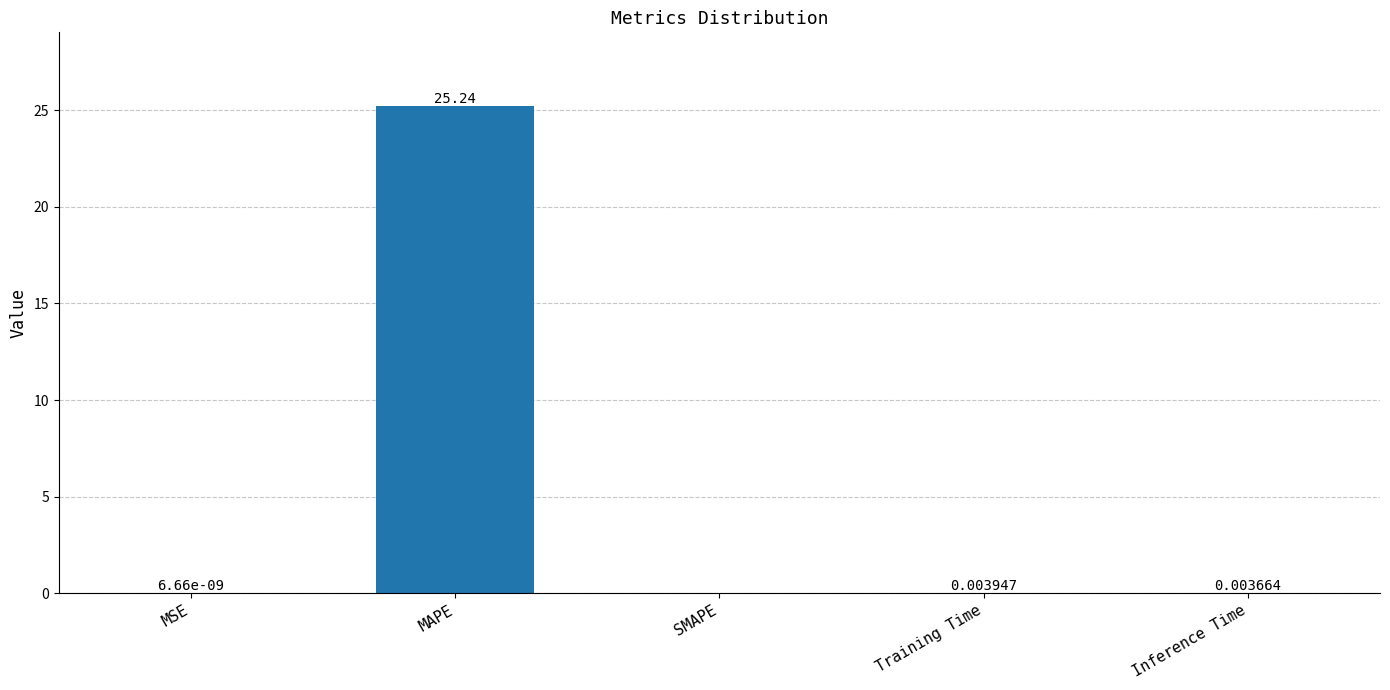

What is the sum of the values at Inference Time and MAPE?

25.2